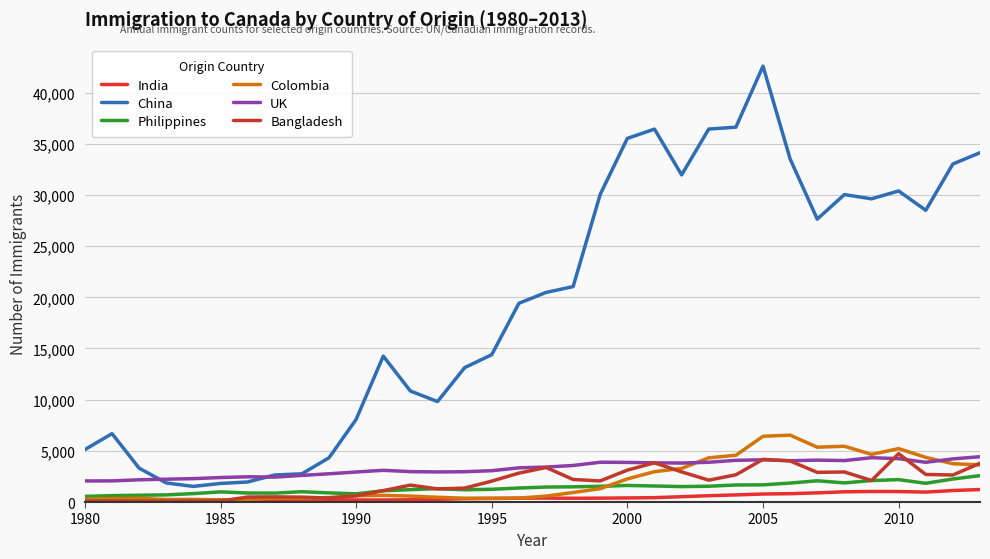

Which series has the largest range (max minus min)?

China